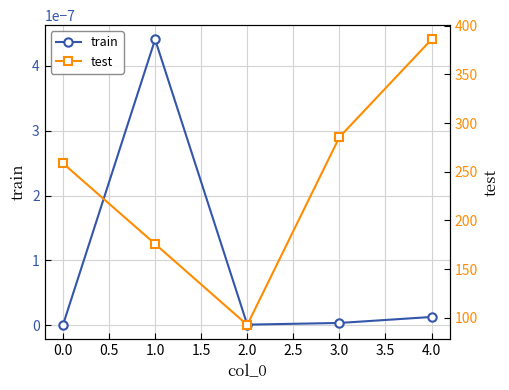

Rank the series by their maximum value, from highest to lowest.

test, train